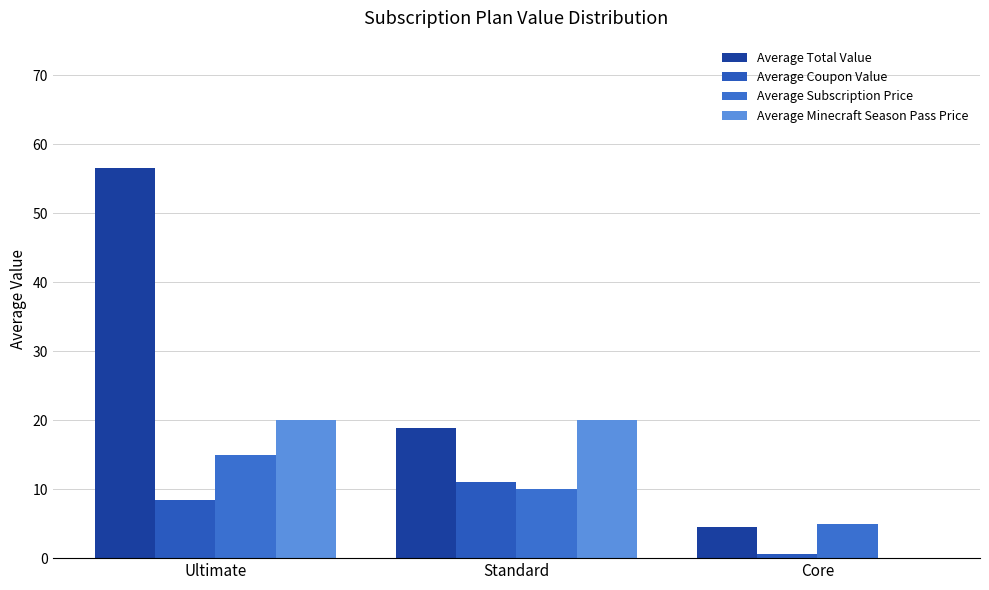

How many distinct data groups are displayed?

4